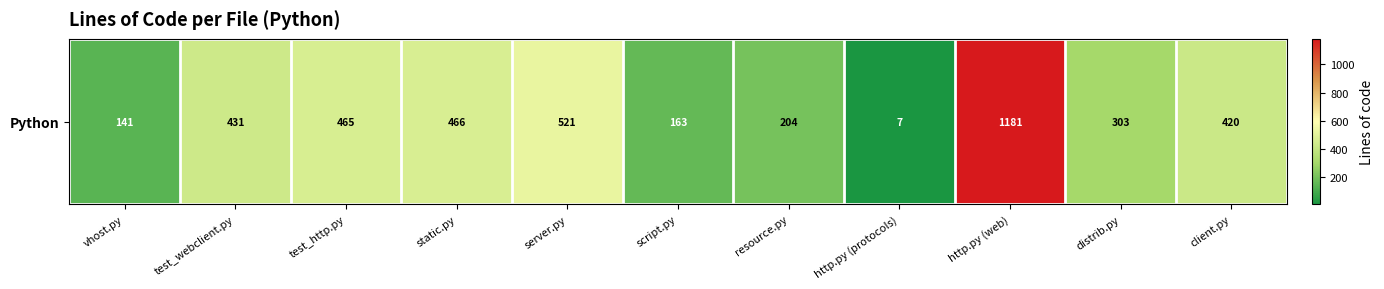

What is the difference between the values at vhost.py and http.py (web)?

1040